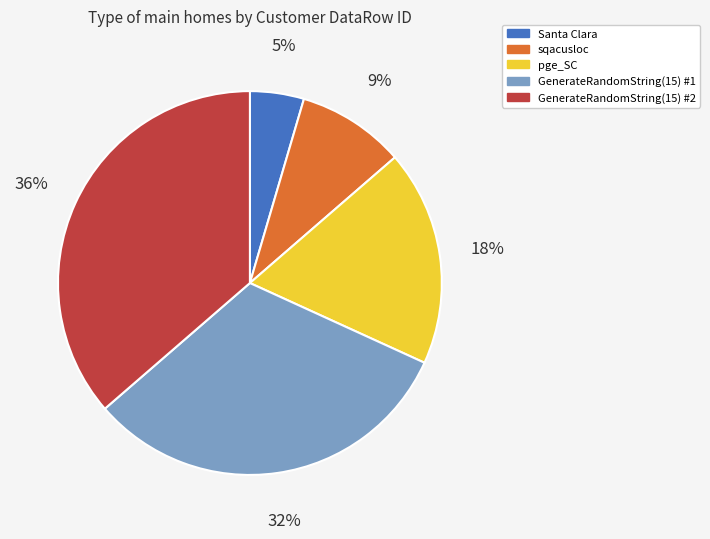

Do GenerateRandomString(15) #2 and Santa Clara together represent more than half of the pie?

No